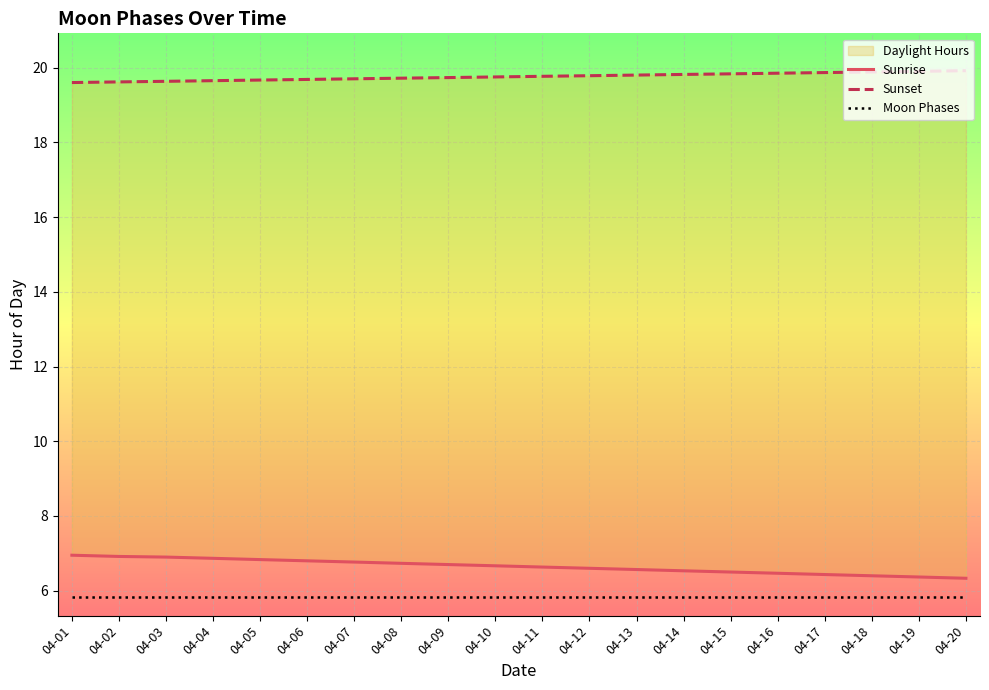

Which category has the highest value in the Sunset series?

04-20